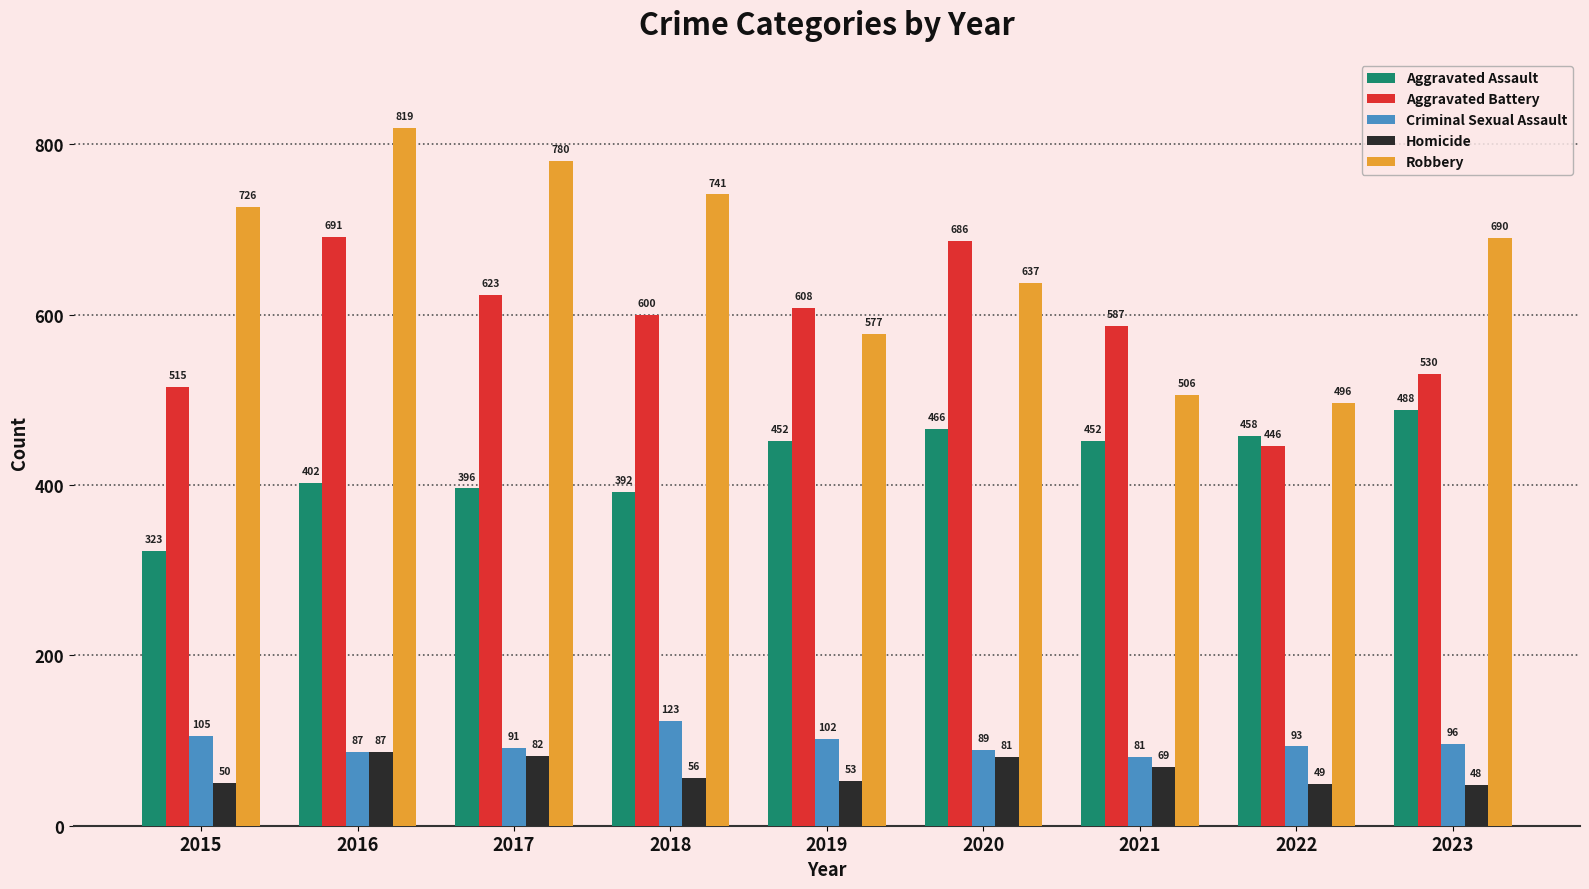

Where is Criminal Sexual Assault nearest to the value 102?

2019